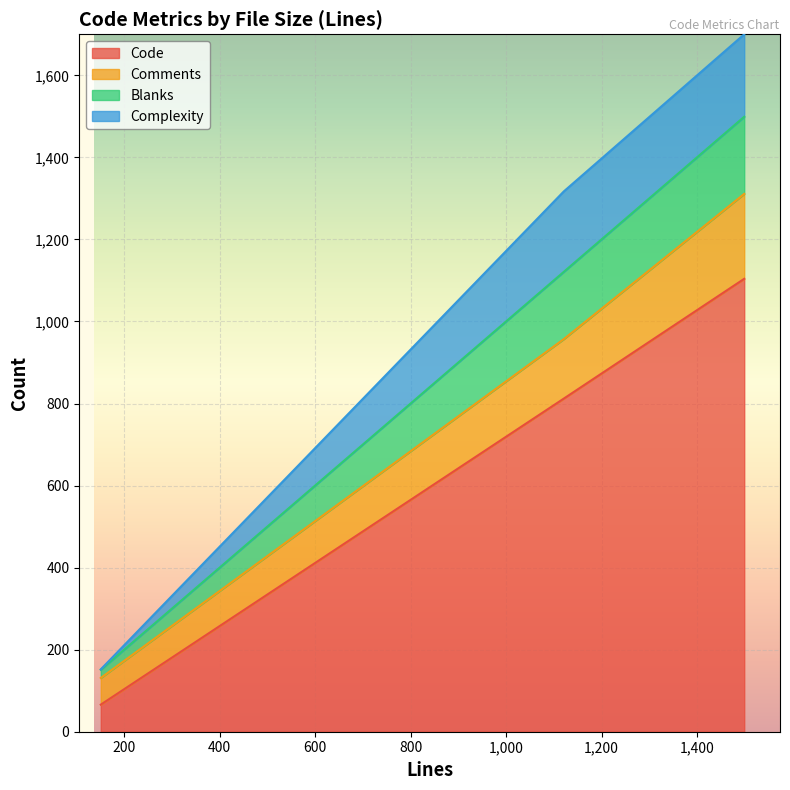

Is it true that Blanks equals 50 at 1499?

False